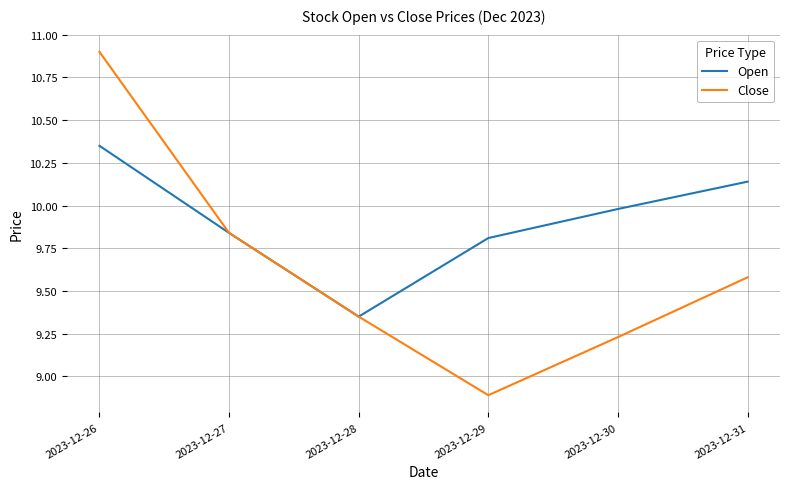

Which series has the widest spread of values?

Close